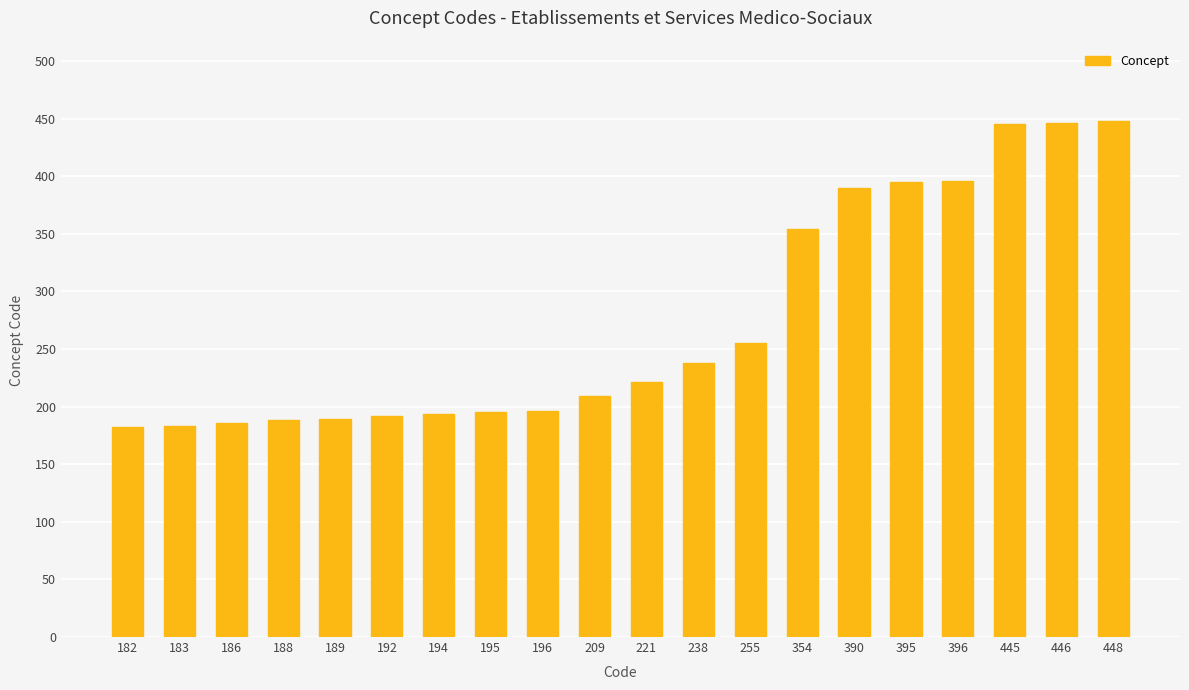

Is it true that the value at 189 is 120?

False